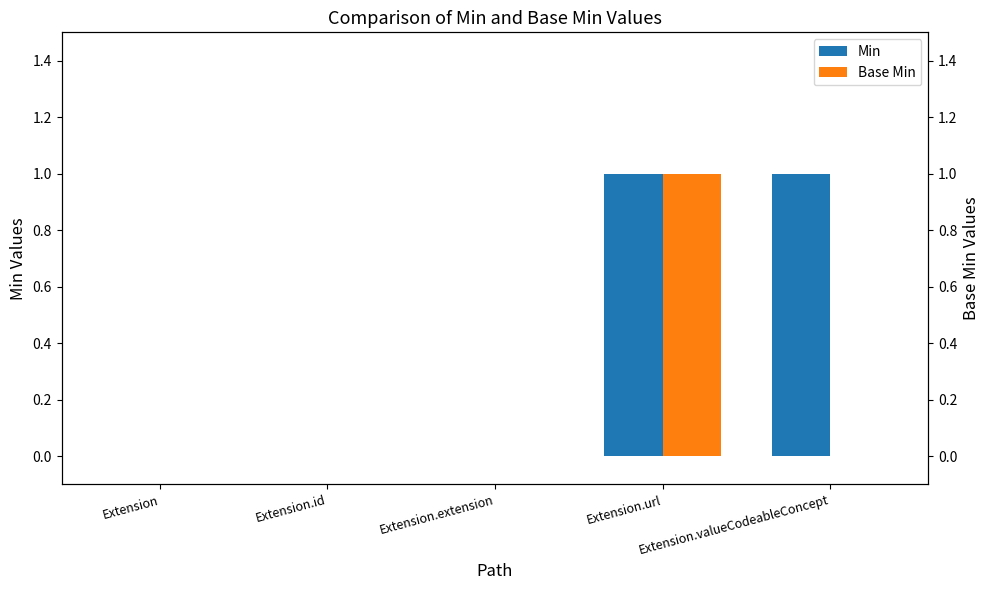

Rank the series by their average value, from lowest to highest.

Base Min, Min